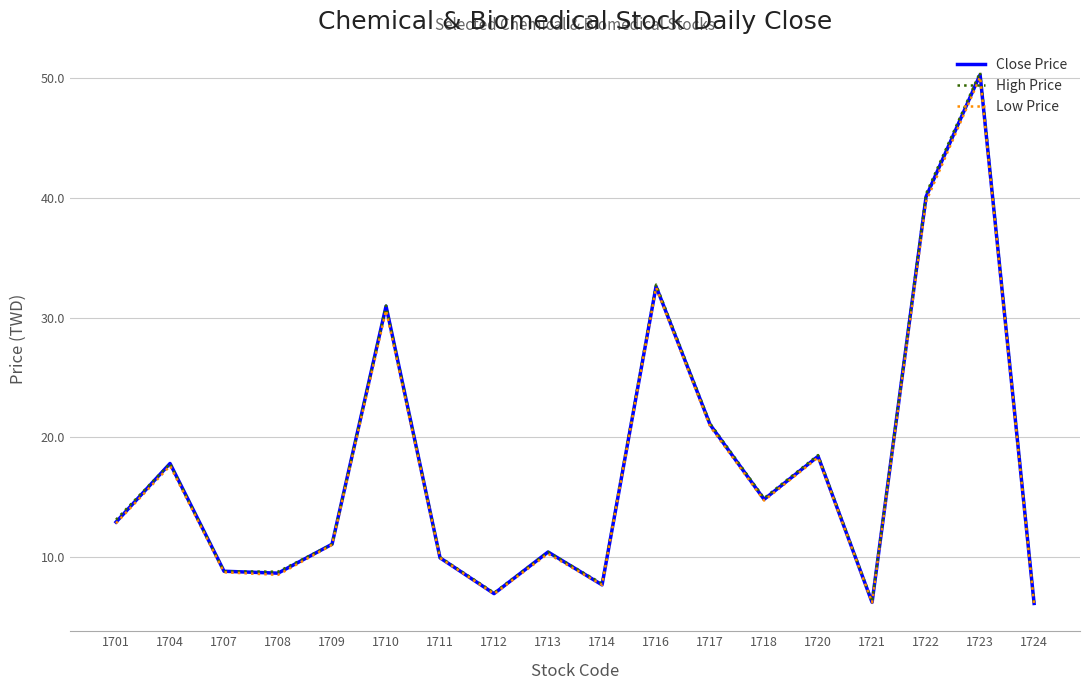

Does the chart have visible grid lines?

Yes